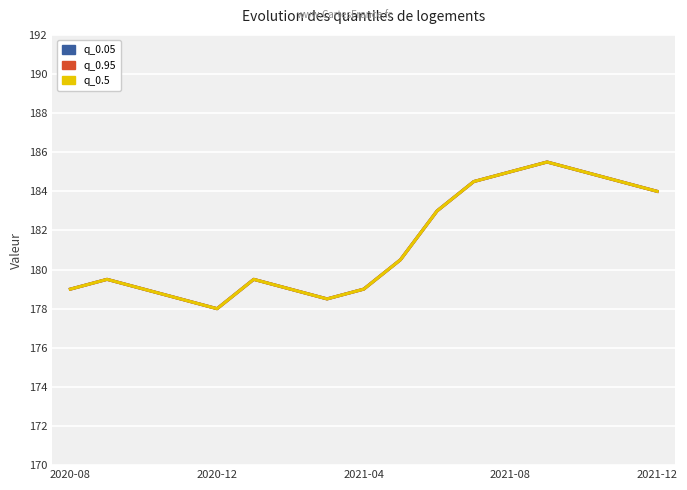

List the labels in order of q_0.95 value, largest first.

13, 12, 14, 11, 15, 16, 10, 9, 2020-12, 5, 2020-08, 2021-04, 6, 8, 2021-08, 7, 2021-12